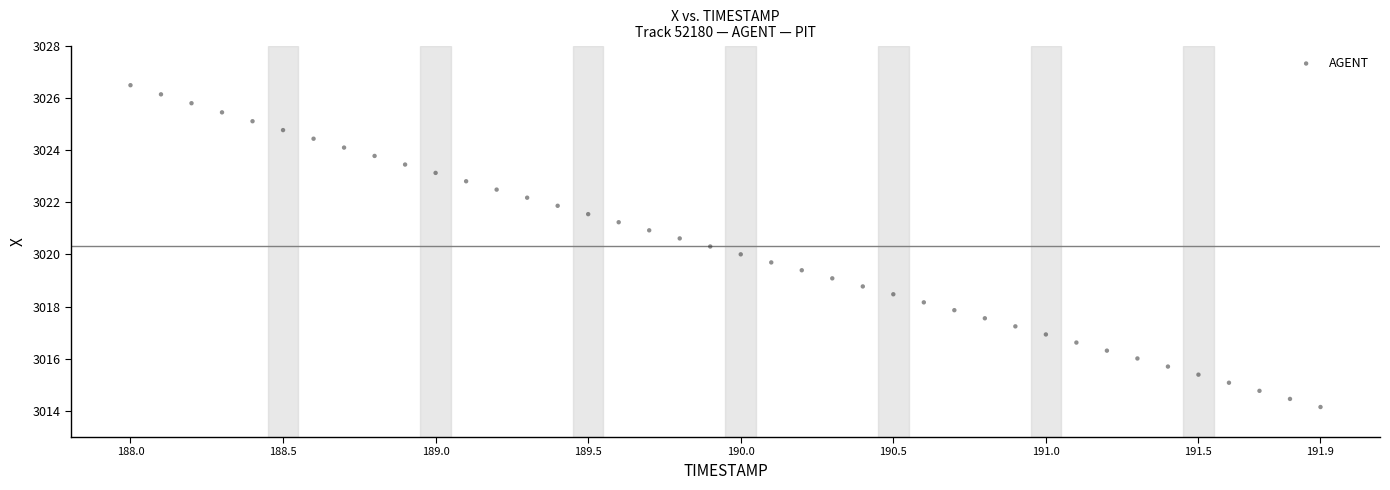

What is the range of Y values (max minus min)?

12.3